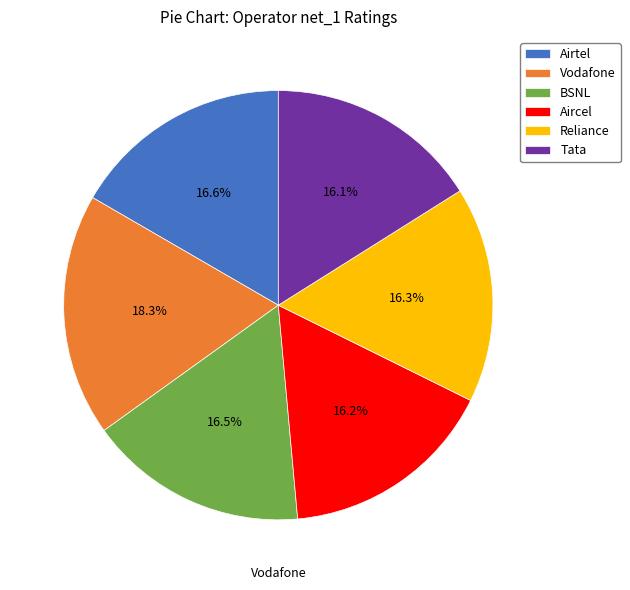

Is there any slice that represents more than half of the pie?

No